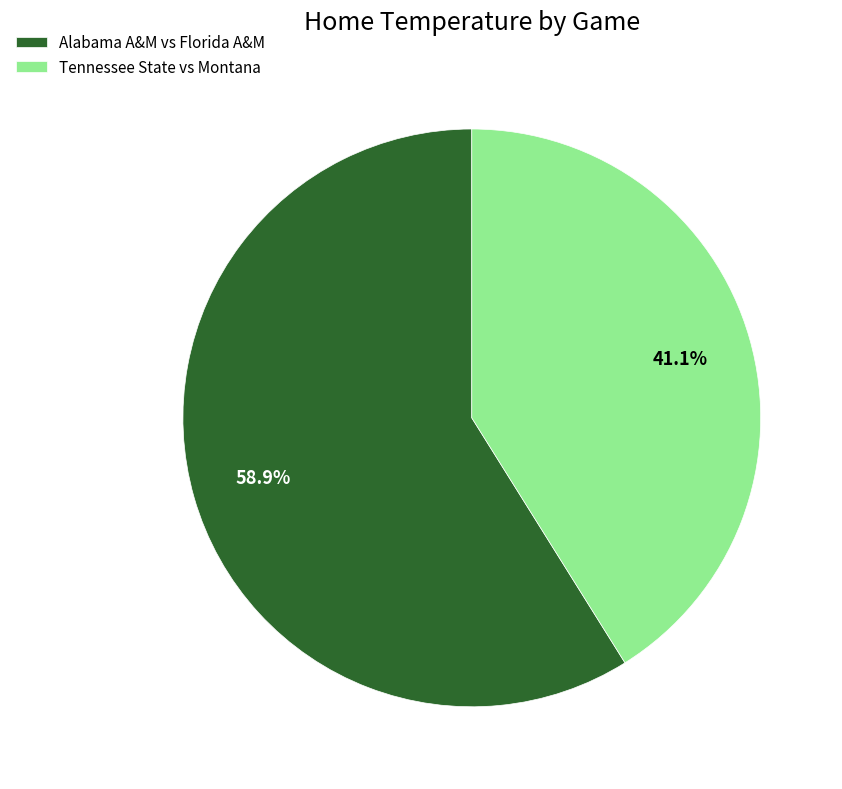

Which category accounts for the majority?

Alabama A&M vs Florida A&M